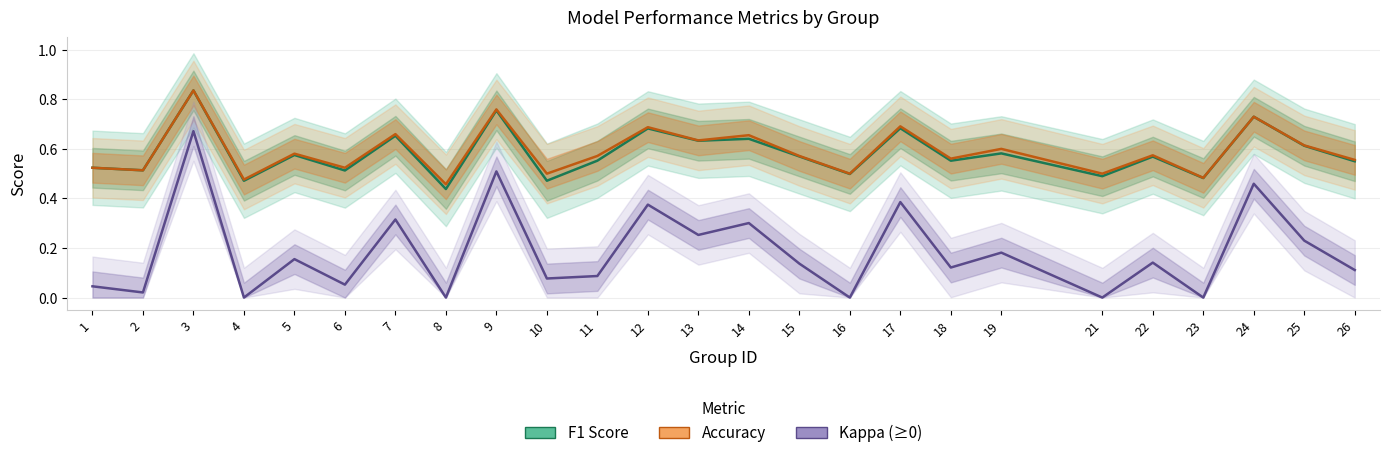

True or false: F1 Score and Kappa (clipped ≥ 0) cross at least once.

False